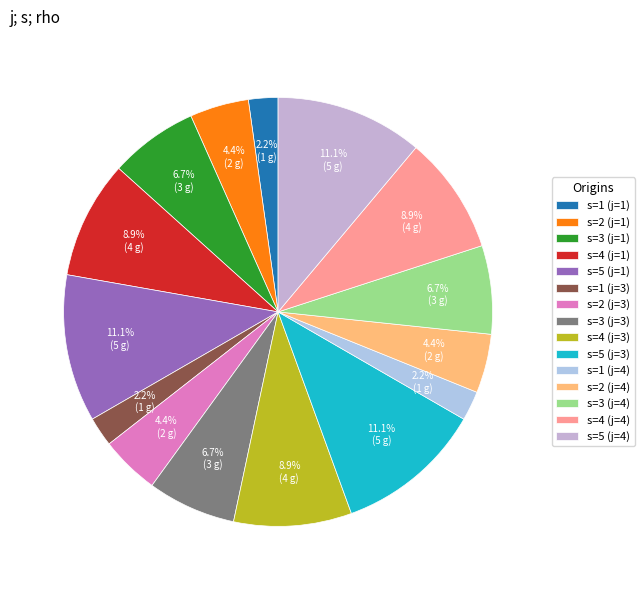

What is the largest slice in the pie chart?

j=1,s=5